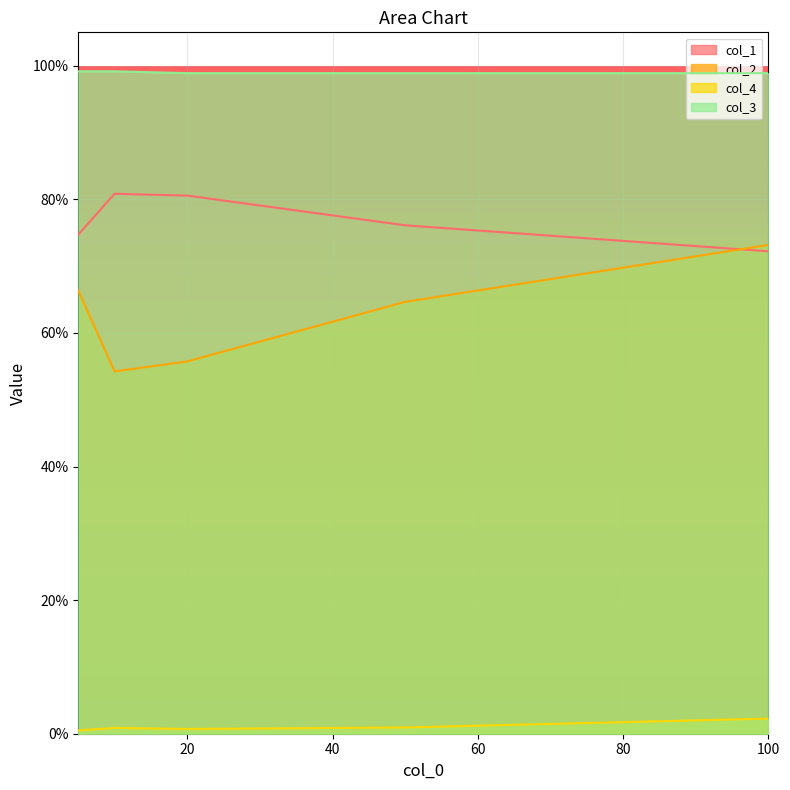

Reading left to right, what are all the values shown in this chart?

col_1: 0.7	0.8	0.8	0.8	0.7
col_2: 0.7	0.5	0.6	0.6	0.7
col_4: 0.0	0.0	0.0	0.0	0.0
col_3: 1.0	1.0	1.0	1.0	1.0